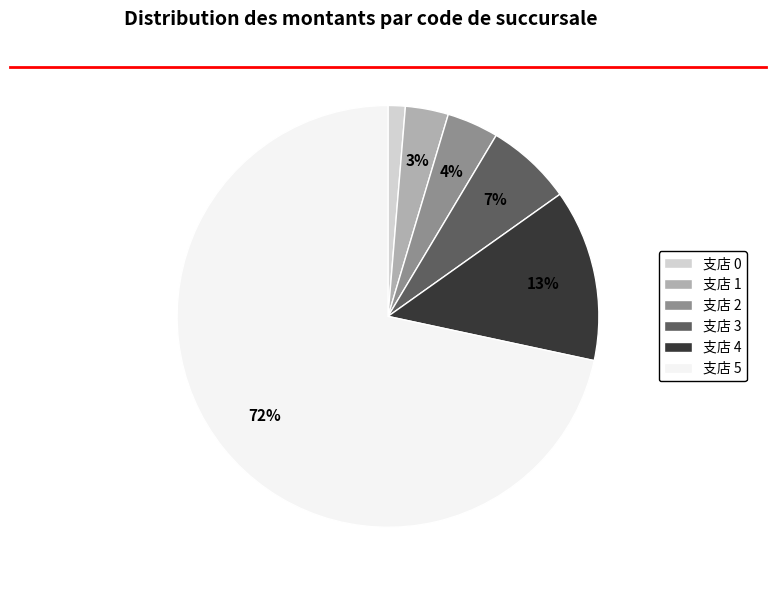

Rank the categories by value from highest to lowest.

支店 5, 支店 4, 支店 3, 支店 2, 支店 1, 支店 0